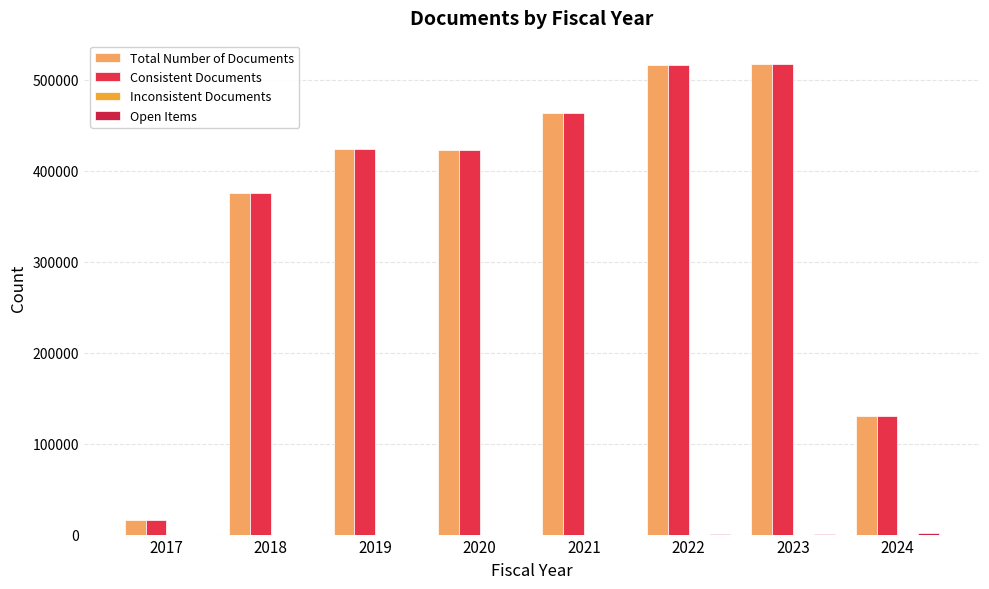

What is the sum of all Inconsistent Documents values?

4